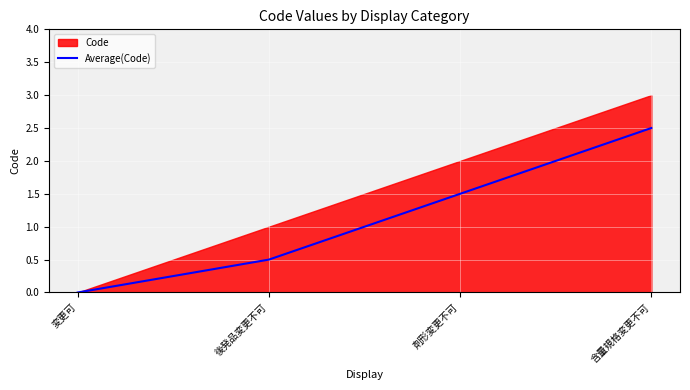

What is the difference between the second highest and second lowest values?

1.0